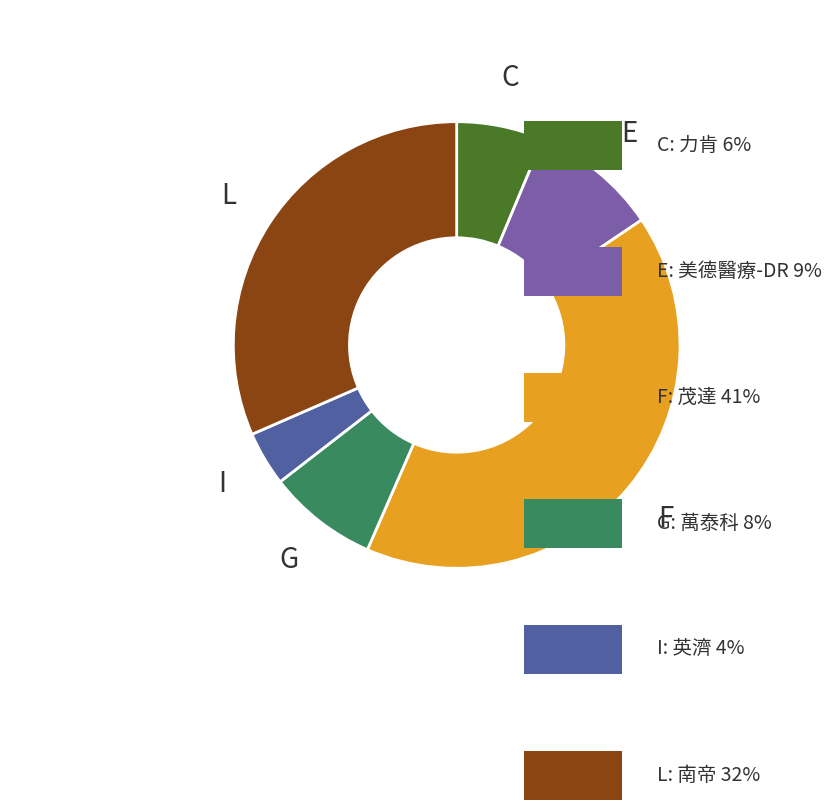

Does any single category account for the majority?

No